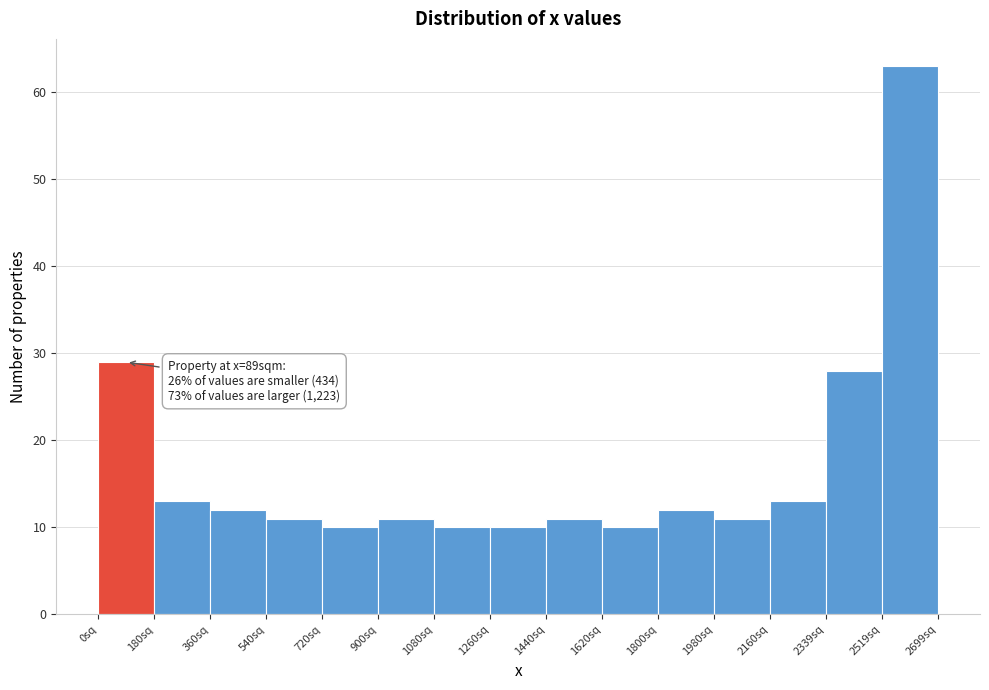

Over which range of the x-axis is the bar tallest?

2520 to 2700